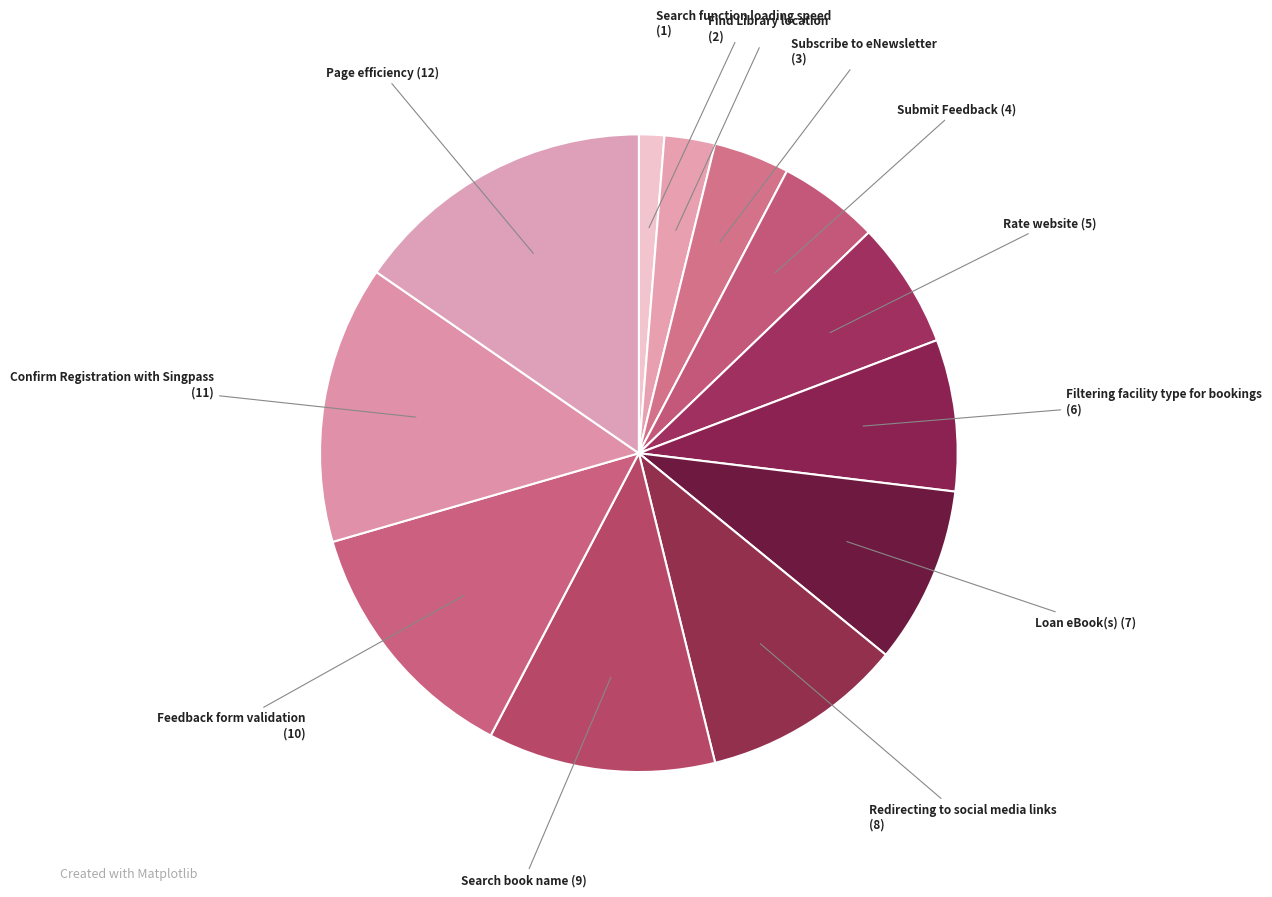

Which category has the smallest portion of the pie?

Search function loading speed